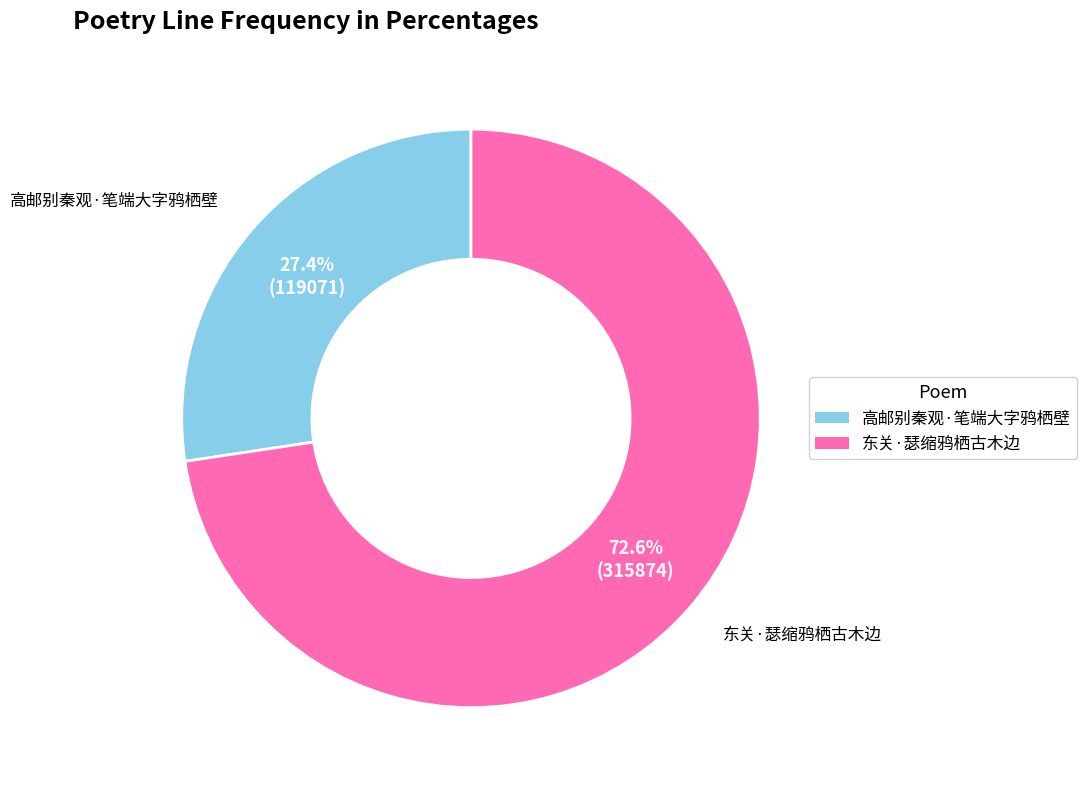

What is the ratio of the value at 高邮别秦观·笔端大字鸦栖壁 to the value at 东关·瑟缩鸦栖古木边?

0.4